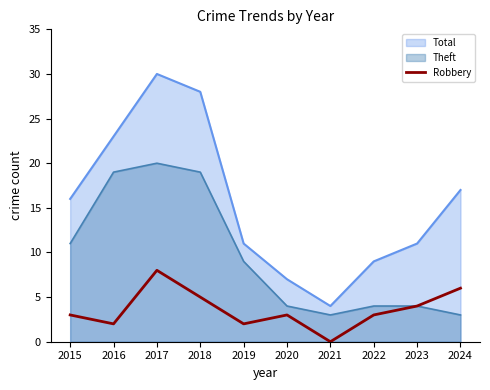

The value of Theft at 2022 is 4. True or false?

True